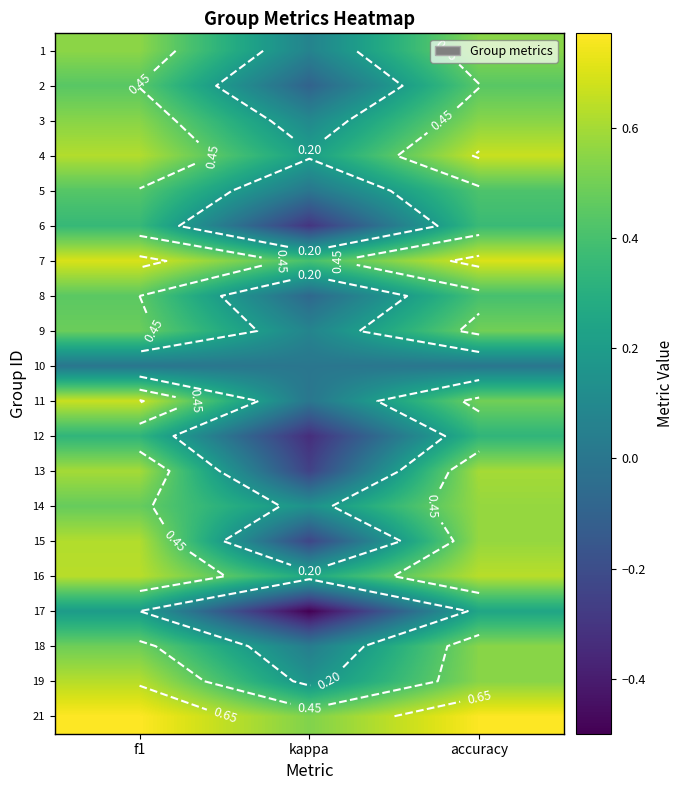

At how many categories does at least one series exceed 0?

3